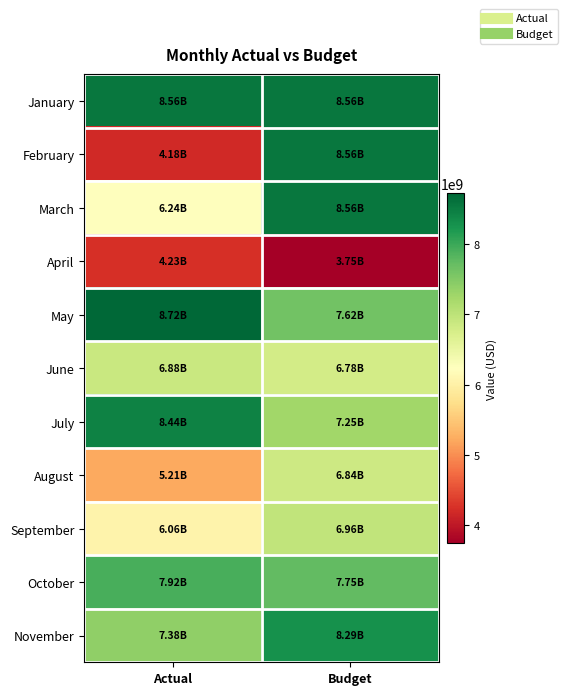

Reading left to right, what are all the values shown in this chart?

January: Actual=8560778969	Budget=8560778969
February: Actual=4177868259	Budget=8560778969
March: Actual=6238585259	Budget=8560778969
April: Actual=4232788387	Budget=3747029806
May: Actual=8719530289	Budget=7616623741
June: Actual=6879103168	Budget=6780363369
July: Actual=8441046102	Budget=7247106946
August: Actual=5208742570	Budget=6836685445
September: Actual=6056578241	Budget=6958339890
October: Actual=7917096642	Budget=7745461248
November: Actual=7384390216	Budget=8291538328